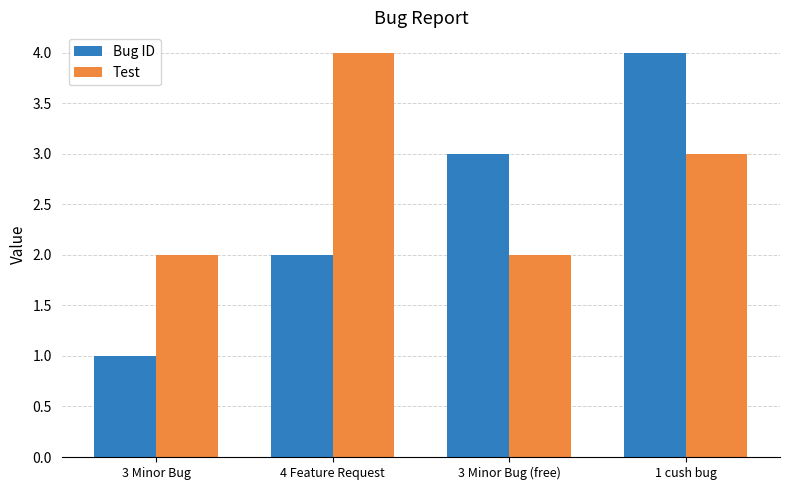

Reading left to right, transcribe all the data shown in this chart.

Bug ID: 1	2	3	4
Test: 2	4	2	3